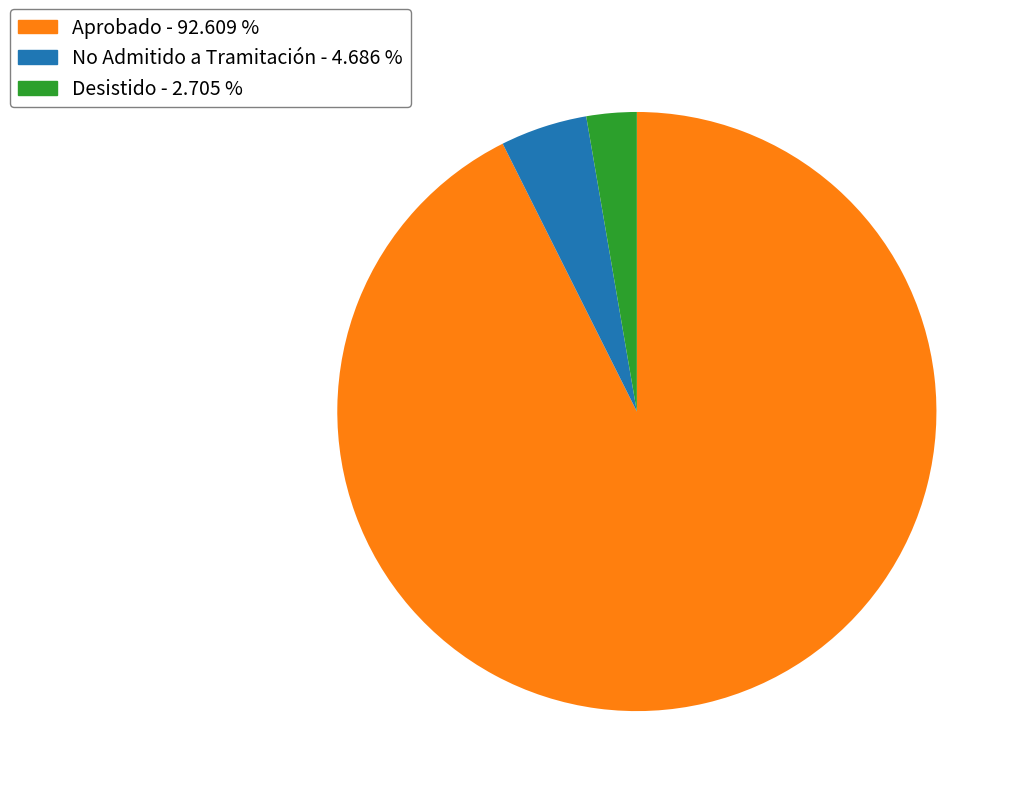

Which slice is the smallest?

Desistido - 2.705 %